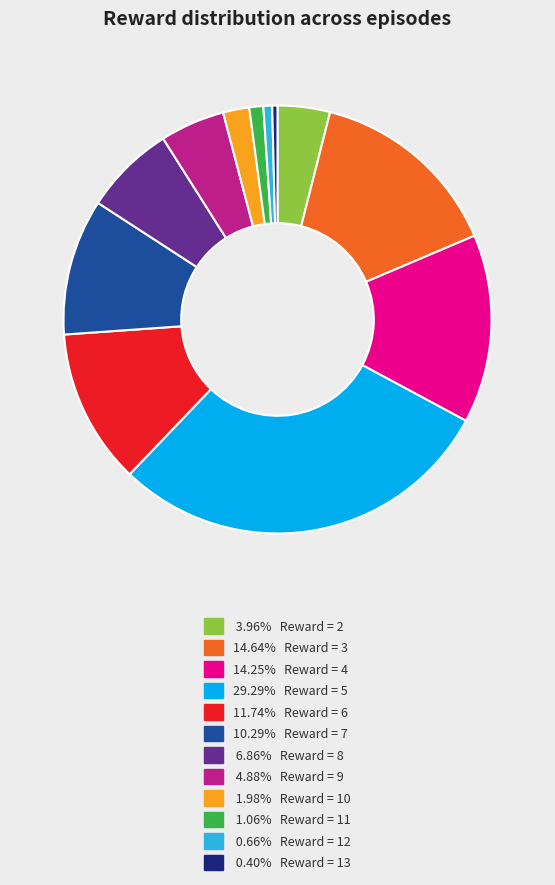

Is there any slice that represents more than half of the pie?

No